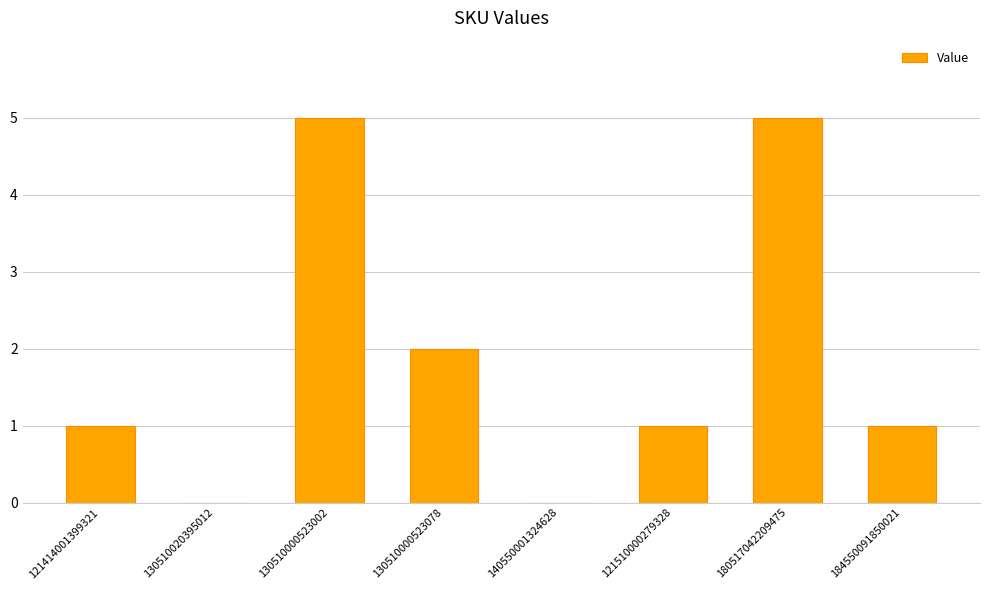

The value at 130510000523078 is 2. True or false?

True